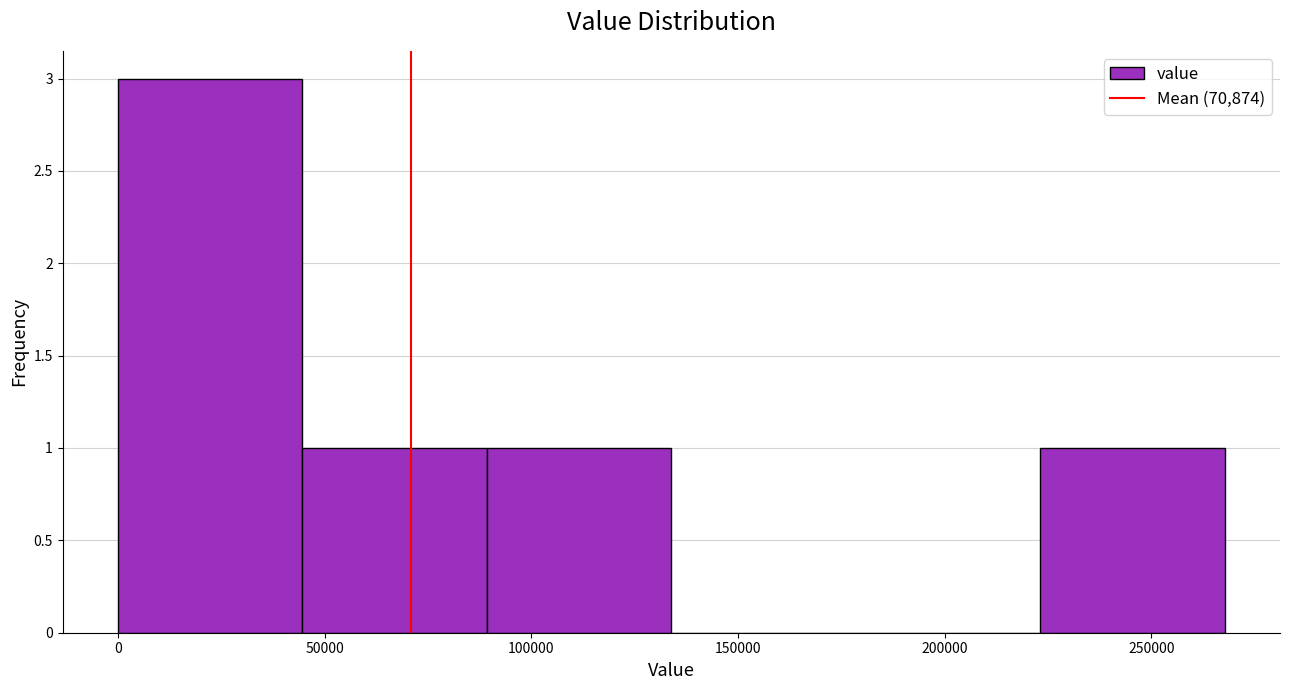

Over which range of the x-axis is the bar tallest?

0 to 45000